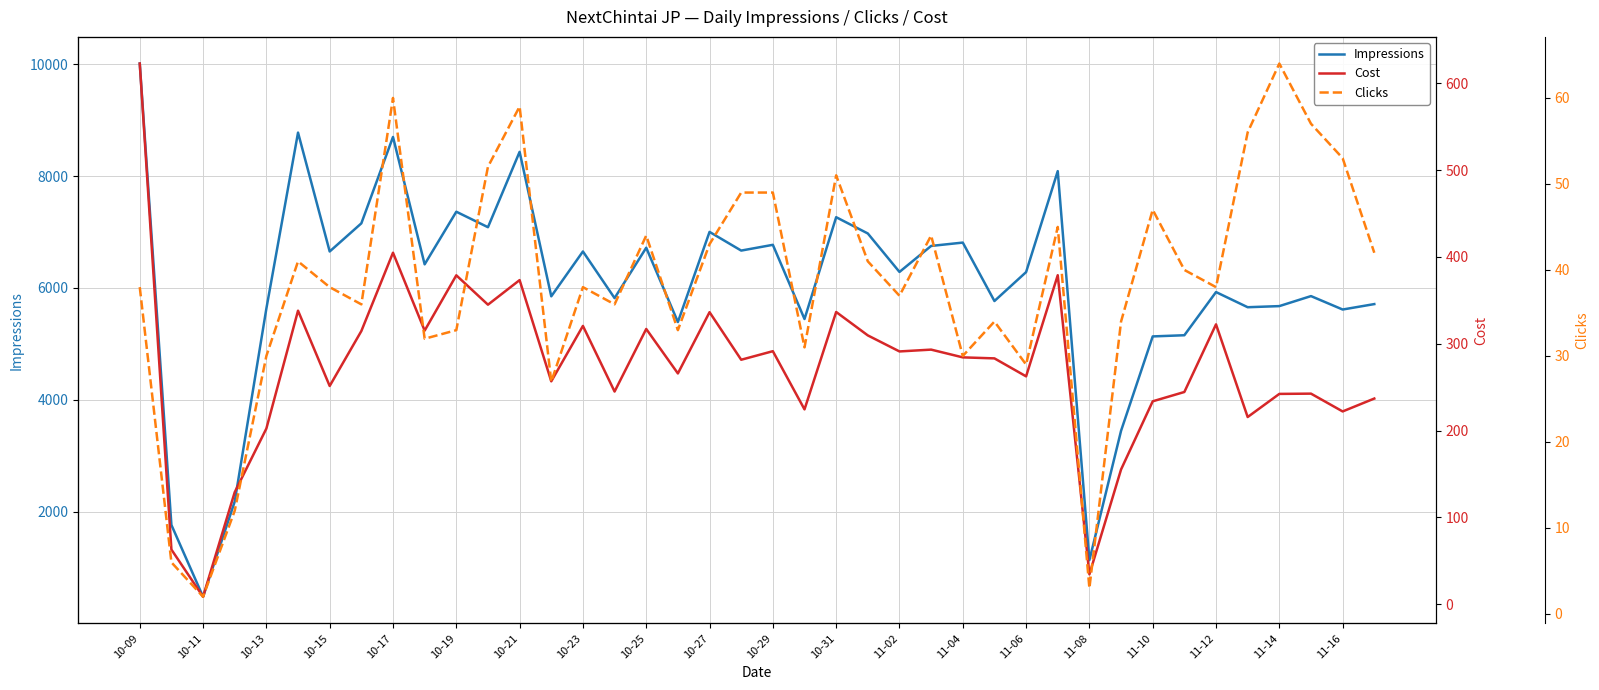

Does the chart display data point markers on the line(s)?

No